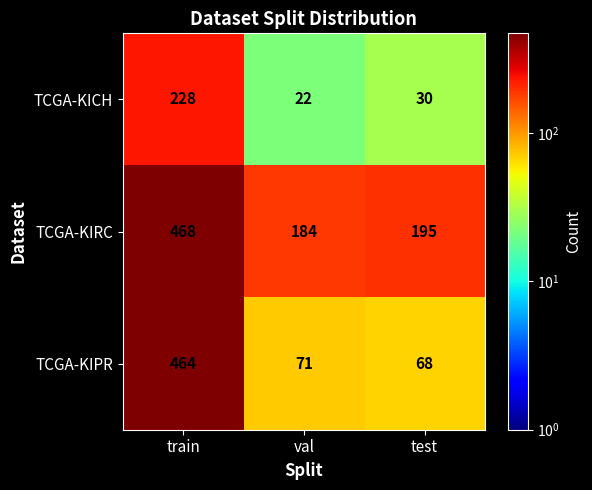

True or false: TCGA-KIRC has a value of 195 at test.

True